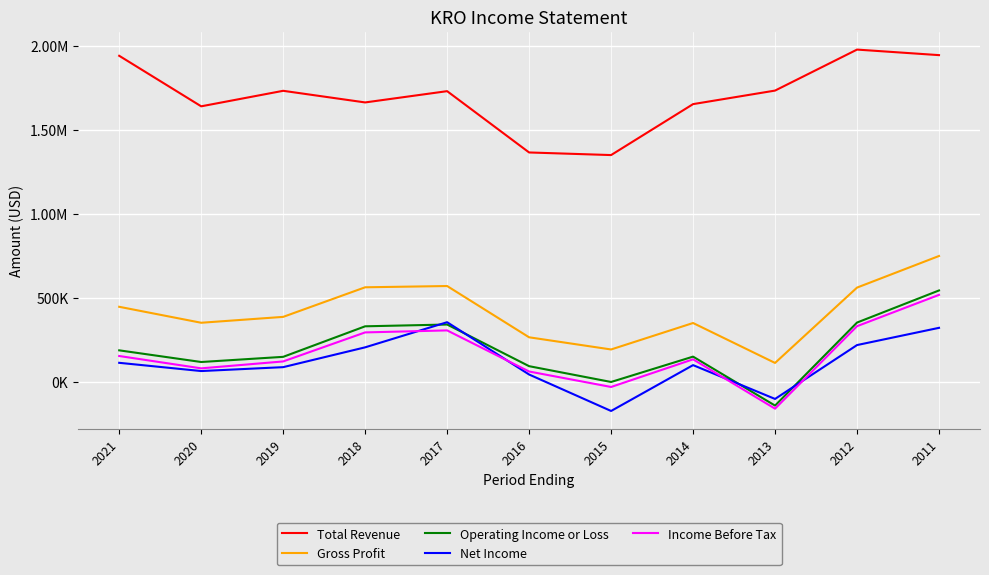

What is the difference between the highest and lowest values at 2020?

1574900